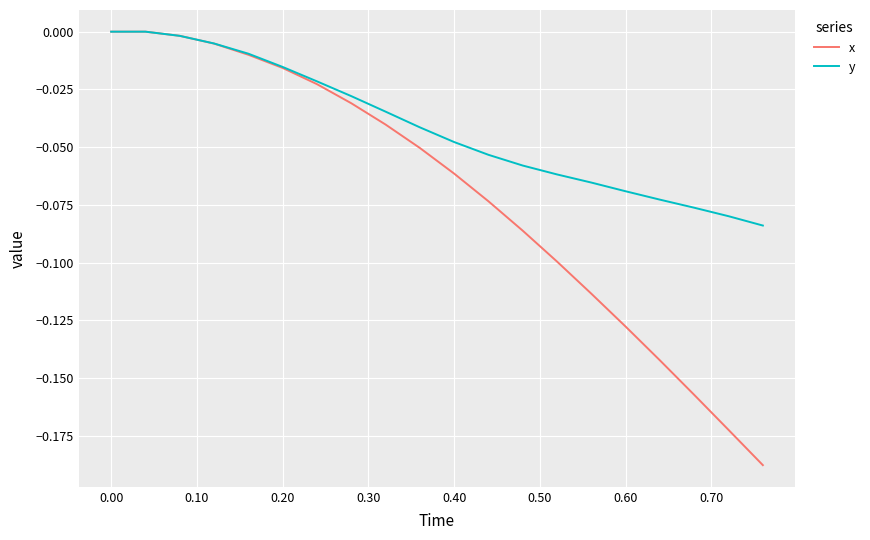

Which series has the largest range (max minus min)?

x